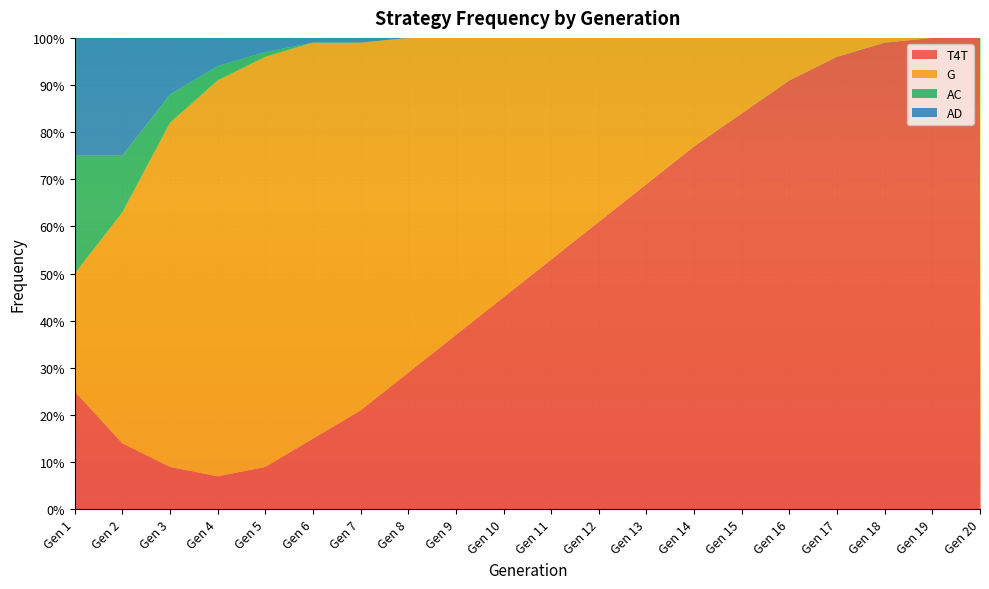

Reading left to right, list all the values displayed in this chart.

T4T: Gen 1=0.2	Gen 2=0.1	Gen 3=0.1	Gen 4=0.1	Gen 5=0.1	Gen 6=0.1	Gen 7=0.2	Gen 8=0.3	Gen 9=0.4	Gen 10=0.5	Gen 11=0.5	Gen 12=0.6	Gen 13=0.7	Gen 14=0.8	Gen 15=0.8	Gen 16=0.9	Gen 17=1.0	Gen 18=1.0	Gen 19=1.0	Gen 20=1.0
G: Gen 1=0.2	Gen 2=0.5	Gen 3=0.7	Gen 4=0.8	Gen 5=0.9	Gen 6=0.8	Gen 7=0.8	Gen 8=0.7	Gen 9=0.6	Gen 10=0.6	Gen 11=0.5	Gen 12=0.4	Gen 13=0.3	Gen 14=0.2	Gen 15=0.2	Gen 16=0.1	Gen 17=0.0	Gen 18=0.0	Gen 19=0.0	Gen 20=0.0
AC: Gen 1=0.2	Gen 2=0.1	Gen 3=0.1	Gen 4=0.0	Gen 5=0.0	Gen 6=0.0	Gen 7=0.0	Gen 8=0.0	Gen 9=0.0	Gen 10=0.0	Gen 11=0.0	Gen 12=0.0	Gen 13=0.0	Gen 14=0.0	Gen 15=0.0	Gen 16=0.0	Gen 17=0.0	Gen 18=0.0	Gen 19=0.0	Gen 20=0.0
AD: Gen 1=0.2	Gen 2=0.2	Gen 3=0.1	Gen 4=0.1	Gen 5=0.0	Gen 6=0.0	Gen 7=0.0	Gen 8=0.0	Gen 9=0.0	Gen 10=0.0	Gen 11=0.0	Gen 12=0.0	Gen 13=0.0	Gen 14=0.0	Gen 15=0.0	Gen 16=0.0	Gen 17=0.0	Gen 18=0.0	Gen 19=0.0	Gen 20=0.0